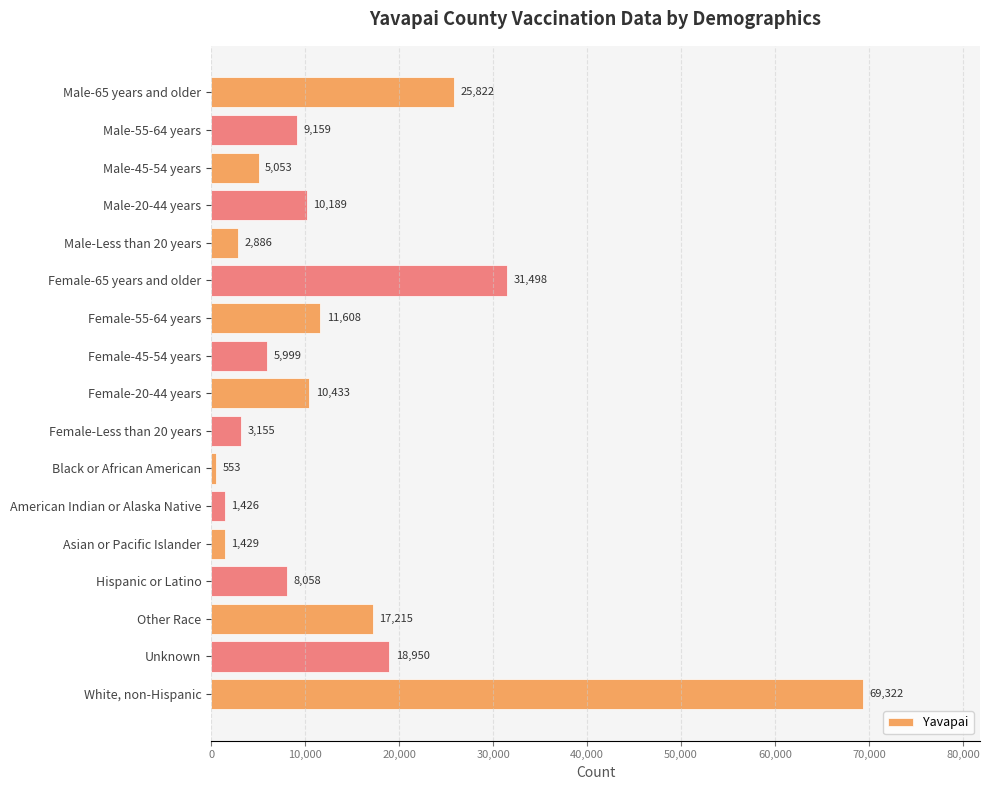

What is the label of the 11th bar from the top?

Black or African American